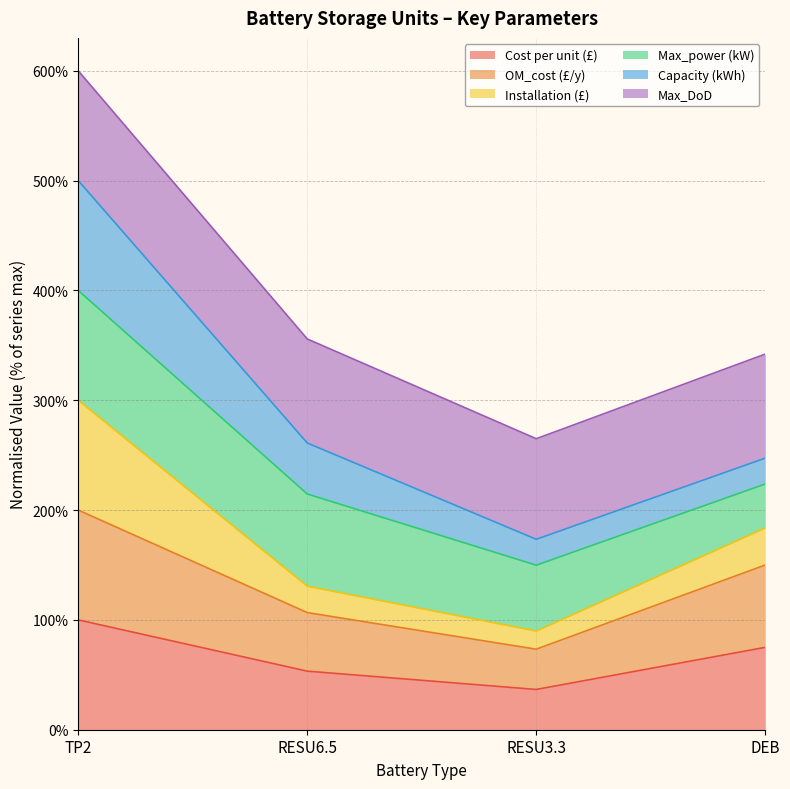

At which label is Cost per unit (£) closest to 68?

DEB